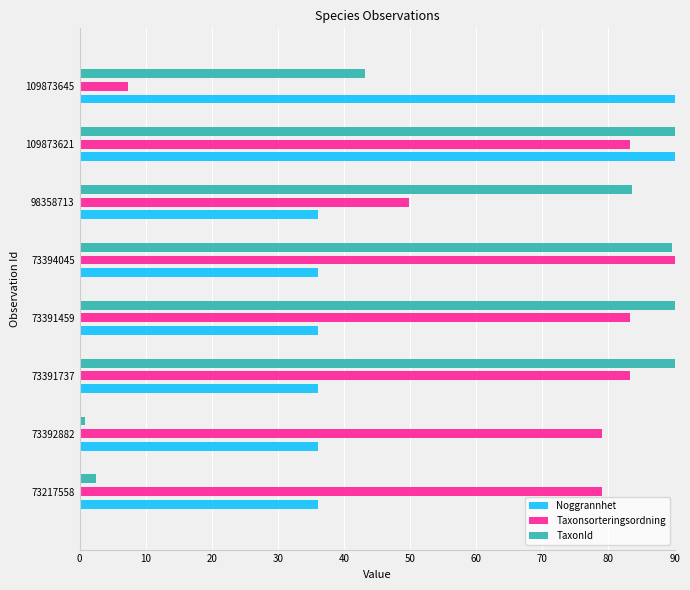

Rank the series by their average value, from highest to lowest.

Taxonsorteringsordning, TaxonId, Noggrannhet